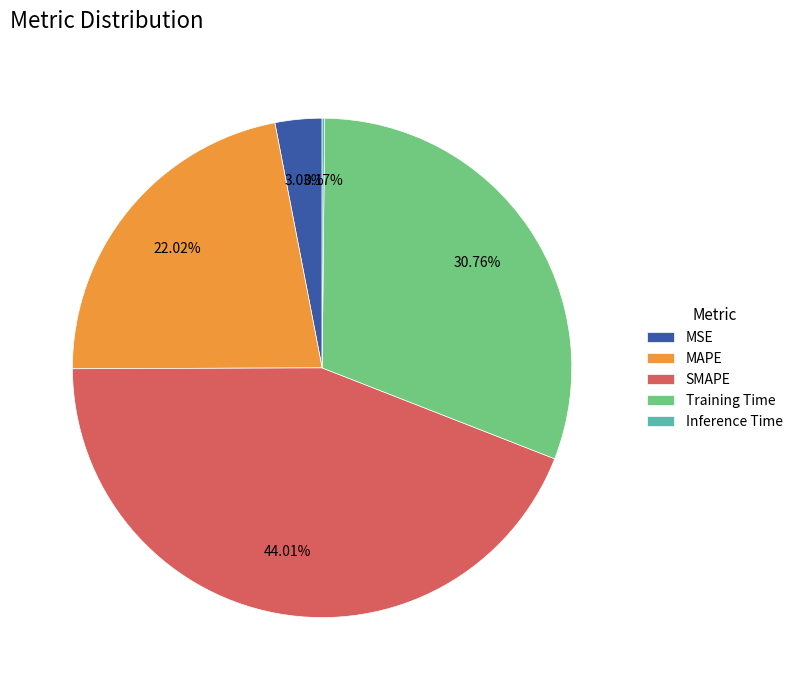

Is it true that SMAPE is 44% of the pie?

True